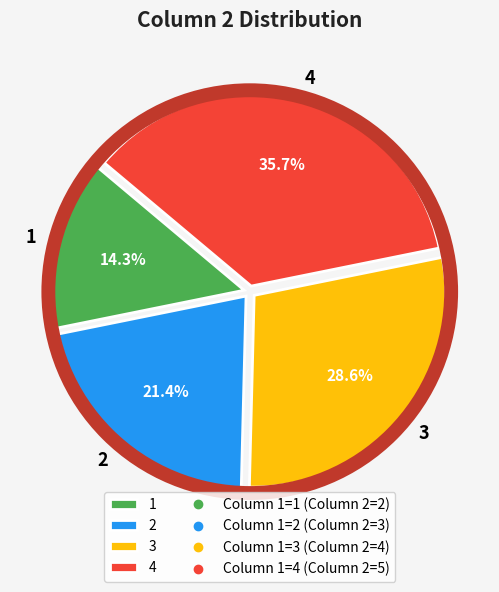

Which category has the smallest portion of the pie?

1